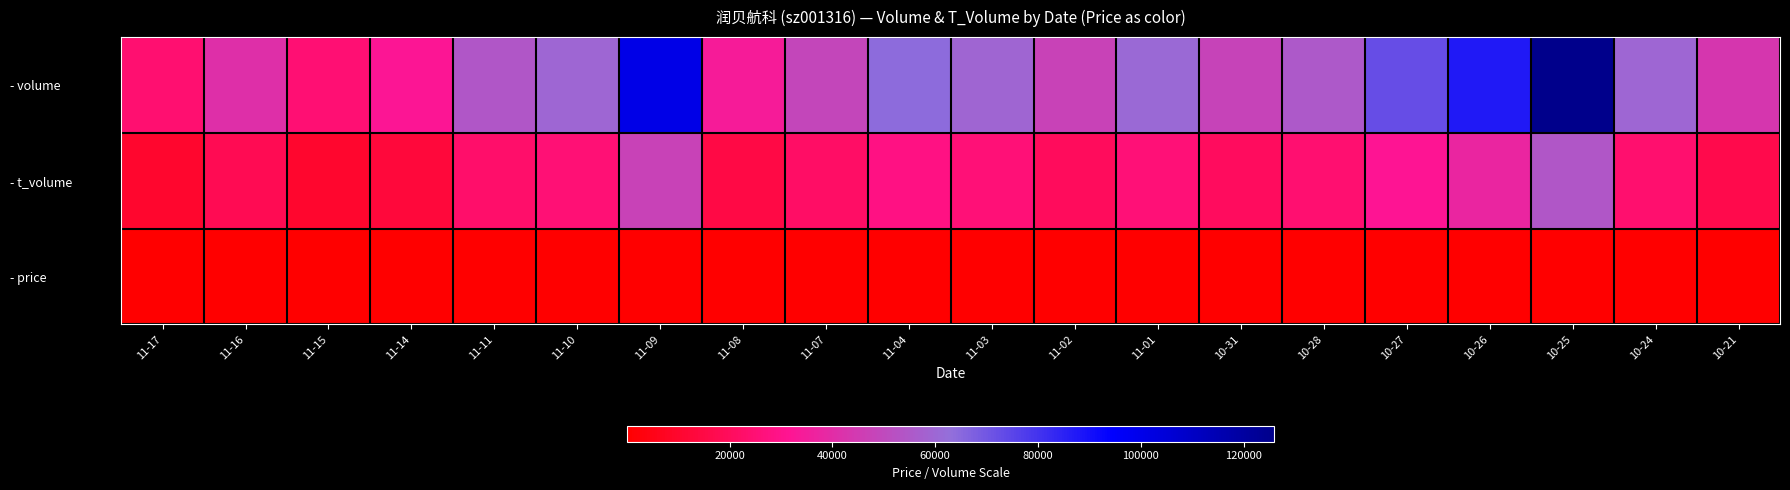

Count the number of categories in the chart.

20